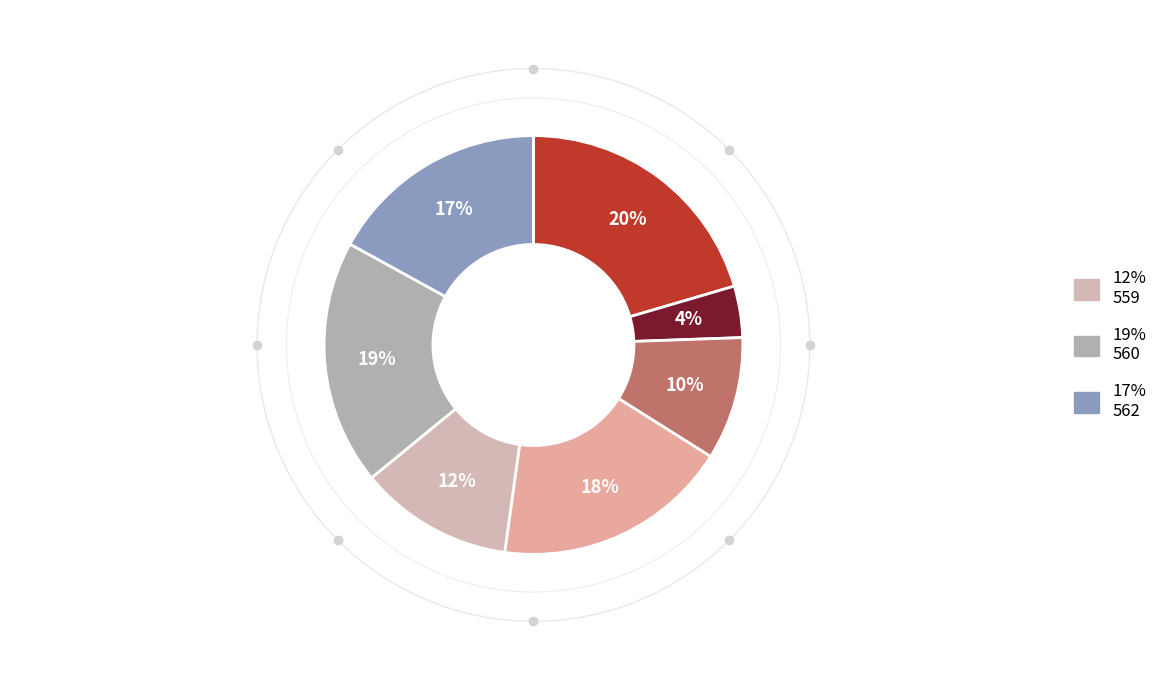

Does any single category account for the majority?

No